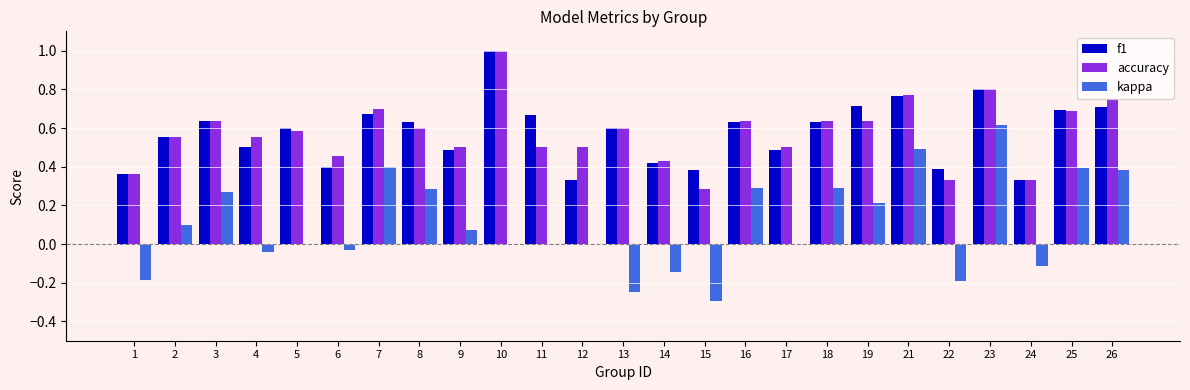

What is the sum of the f1 values at 4 and 3?

1.1